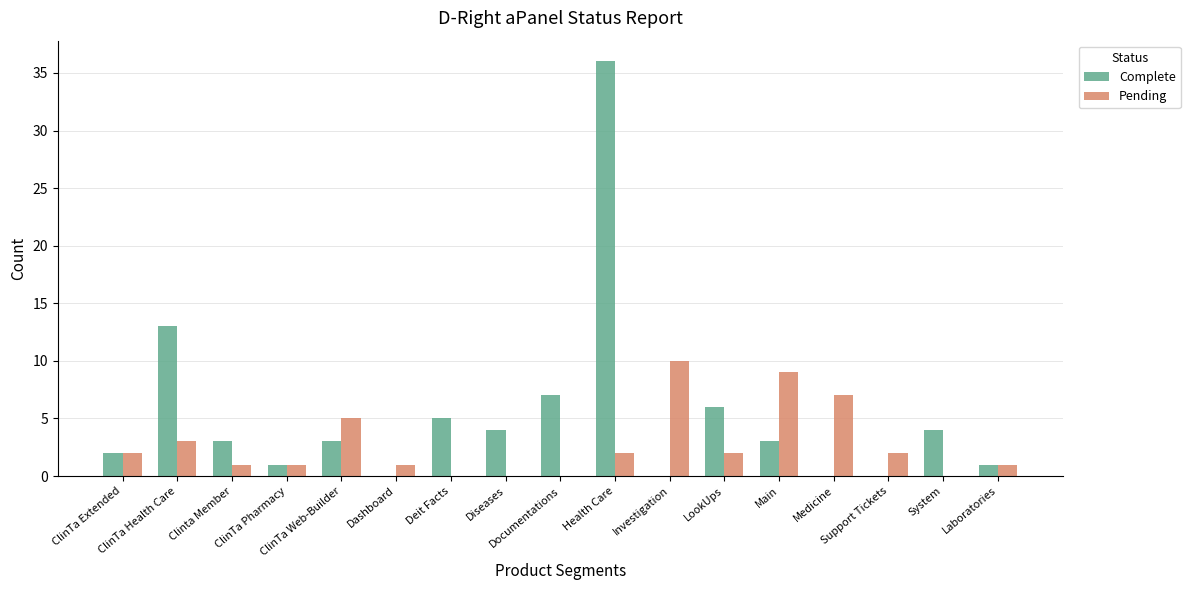

At which label does Complete first exceed 3?

ClinTa Health Care